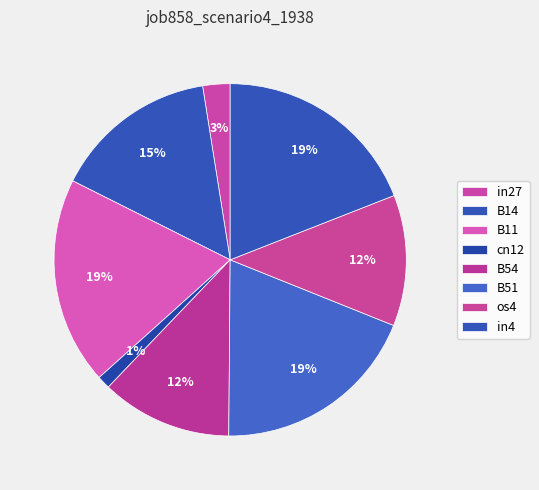

What is the change in value from B51 to os4?

-0.1